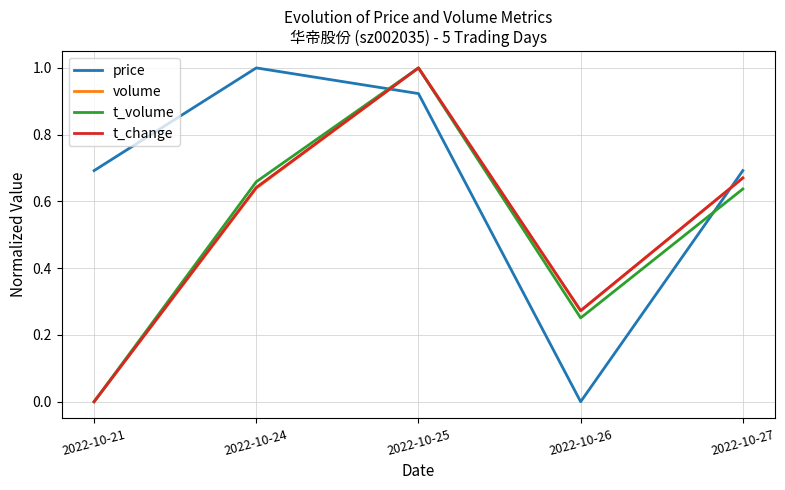

What are all the series names shown in the legend?

price, volume, t_volume, t_change